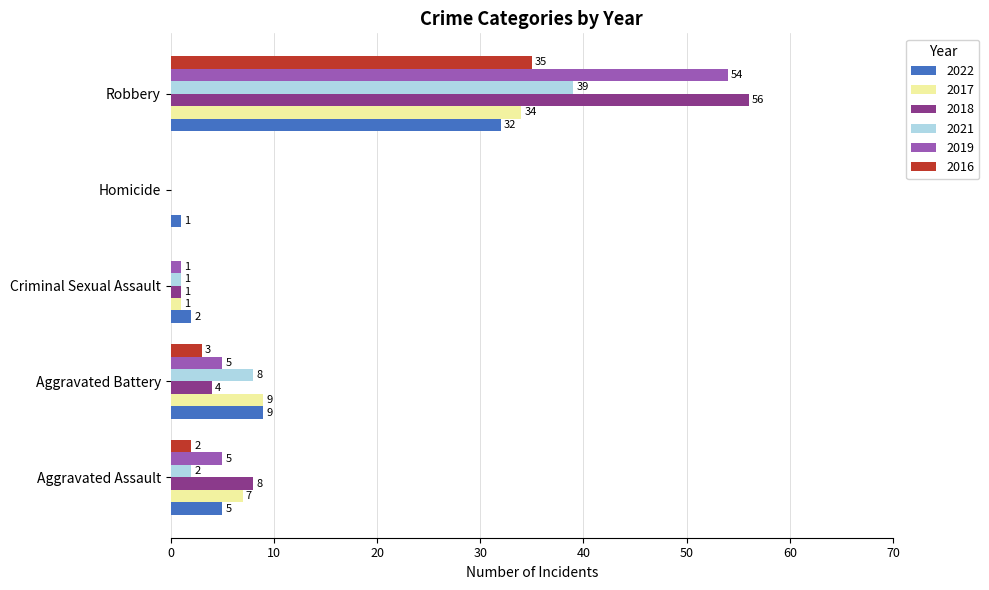

Is it true that 2019 equals 54 at Robbery?

True